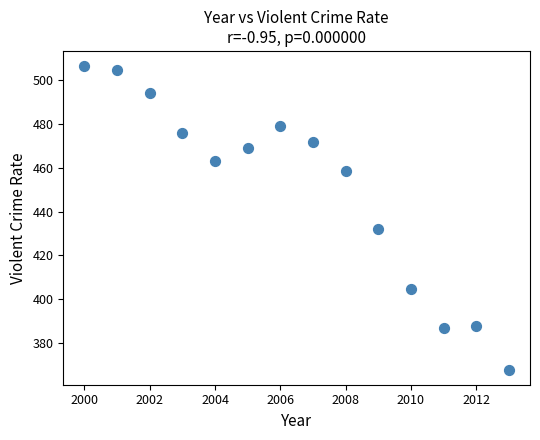

What Y value in the scatter plot is closest to 437?

431.9